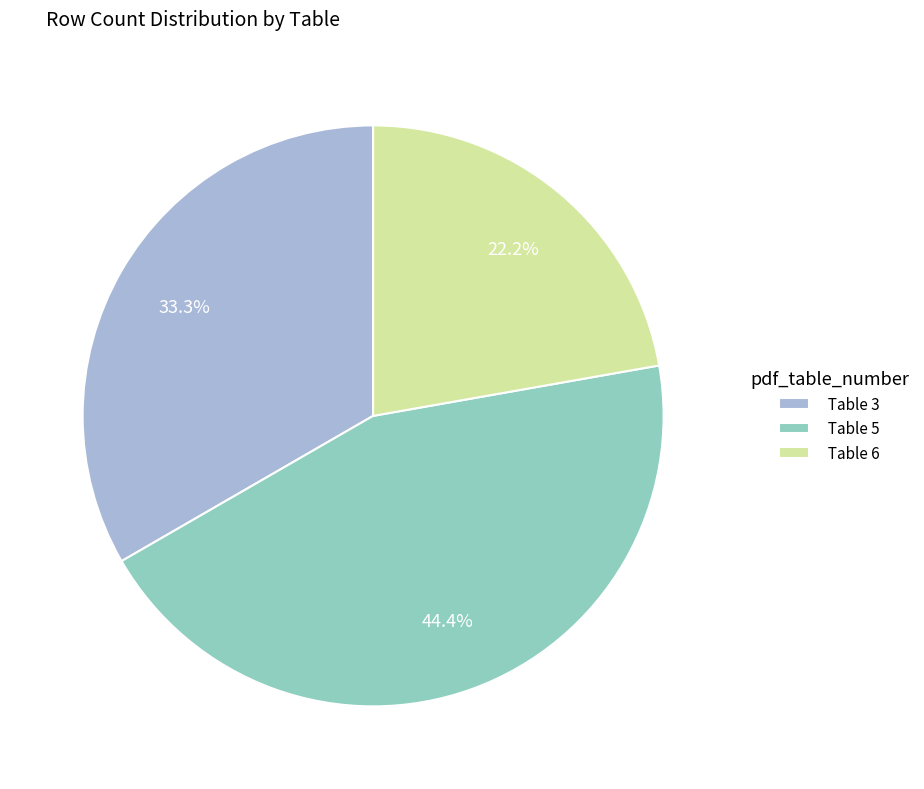

Rank the categories by value from highest to lowest.

Table 5, Table 3, Table 6